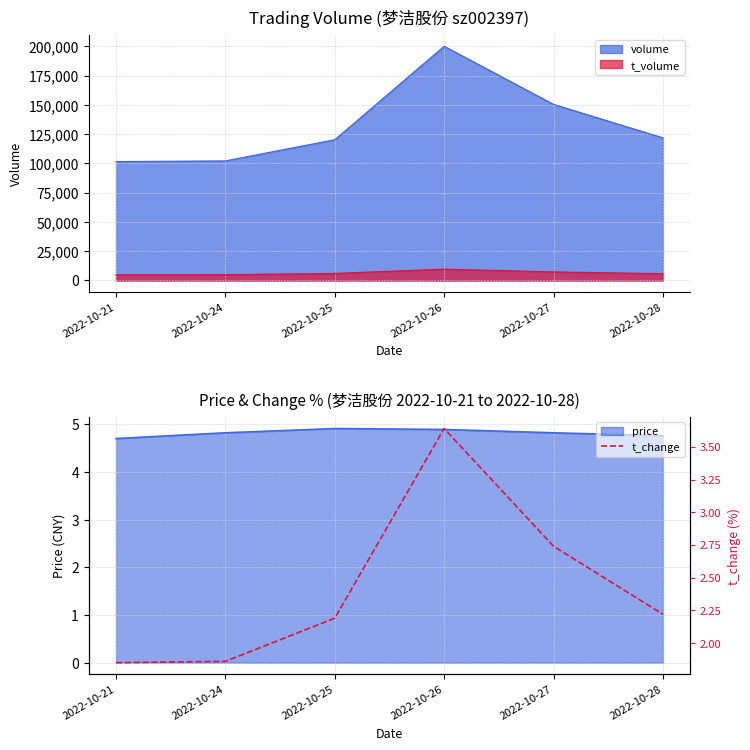

At which category does the chart reach its peak across all series?

2022-10-26